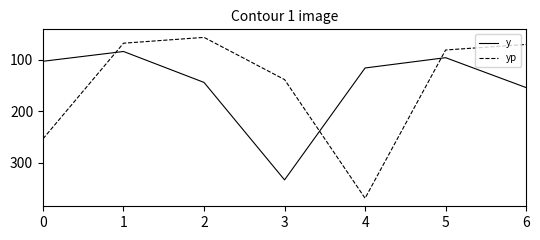

After their last crossing, which series has the higher values: yp or y?

y